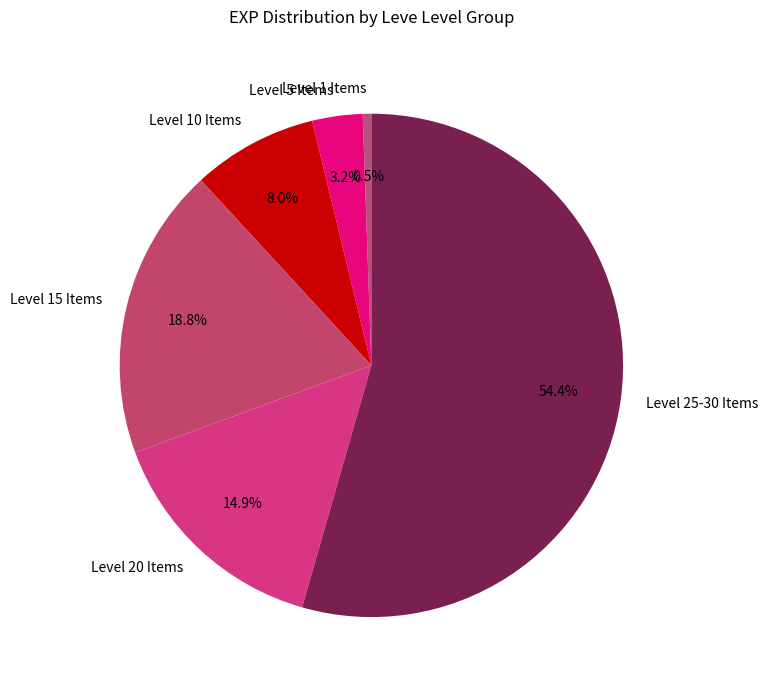

Is there a majority slice in this chart?

Yes